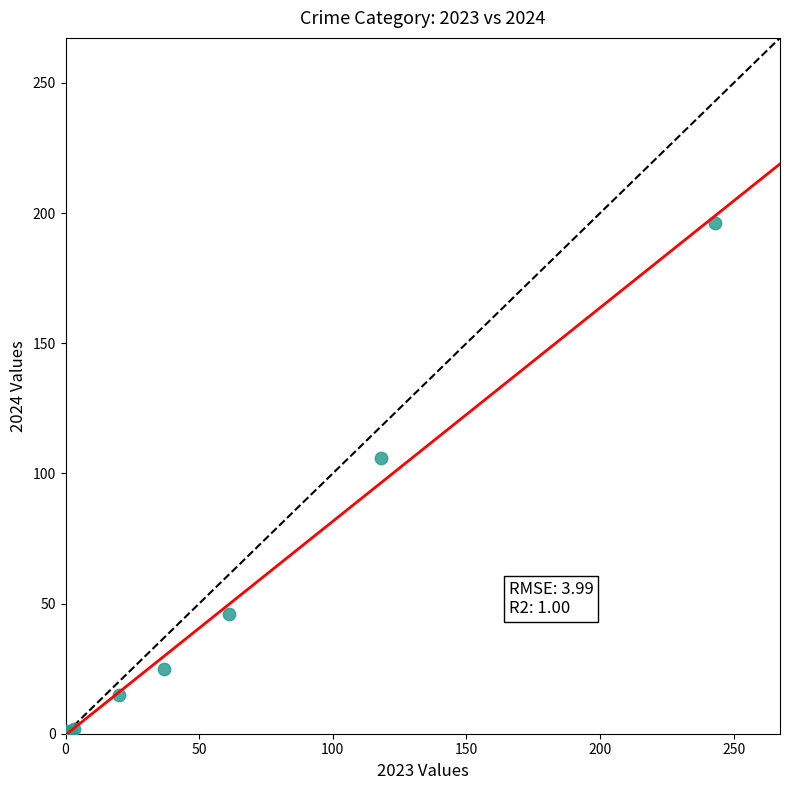

What Y value in the scatter plot is closest to 98?

106